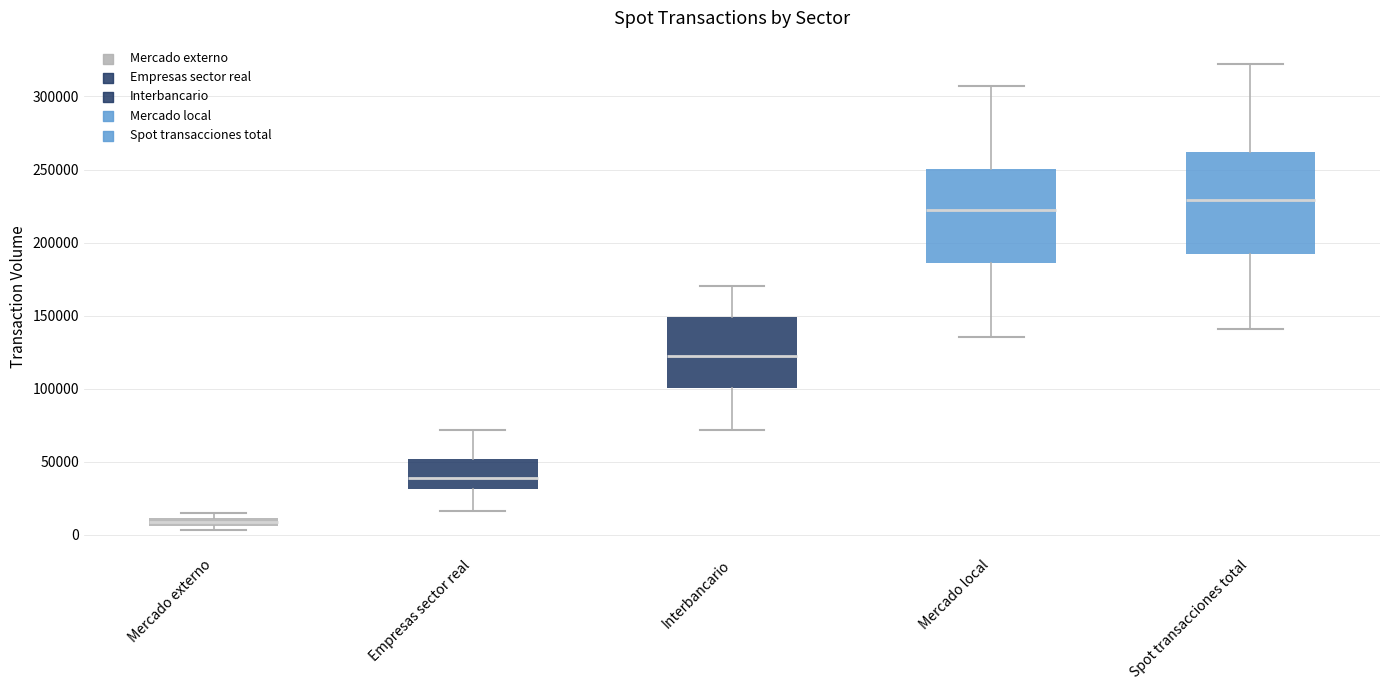

Where does the upper whisker of the box for Empresas sector real end on the y-axis? The values are not printed on the chart, so give them approximately, as read against the axis.

70000